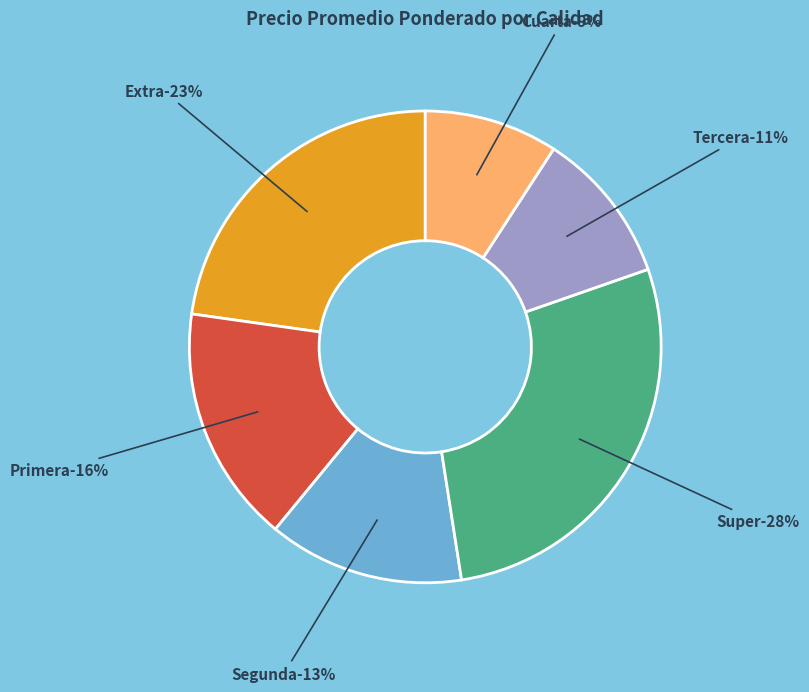

Is there a majority slice in this chart?

No